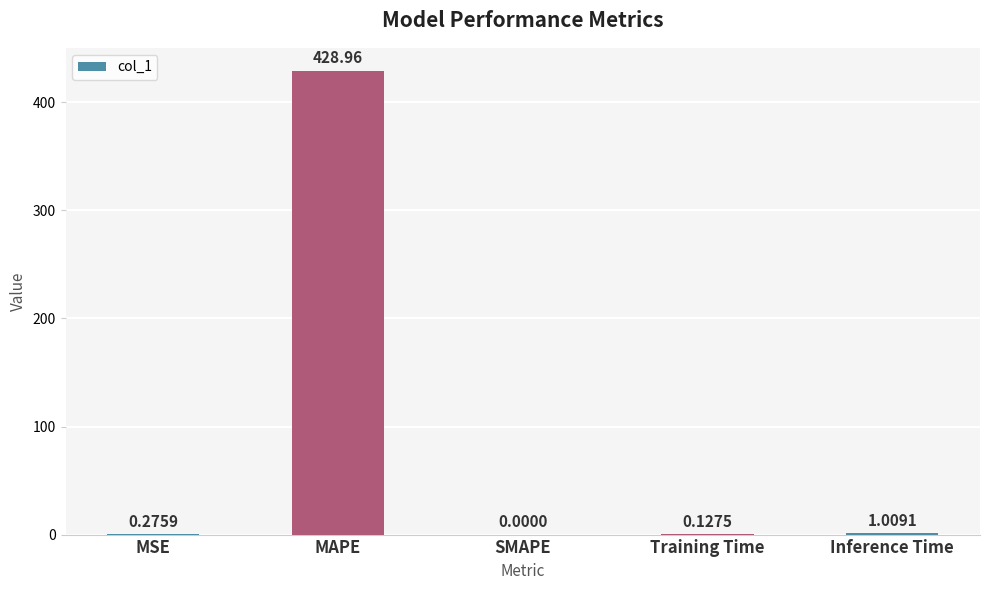

Between MAPE and MSE, which is larger?

MAPE